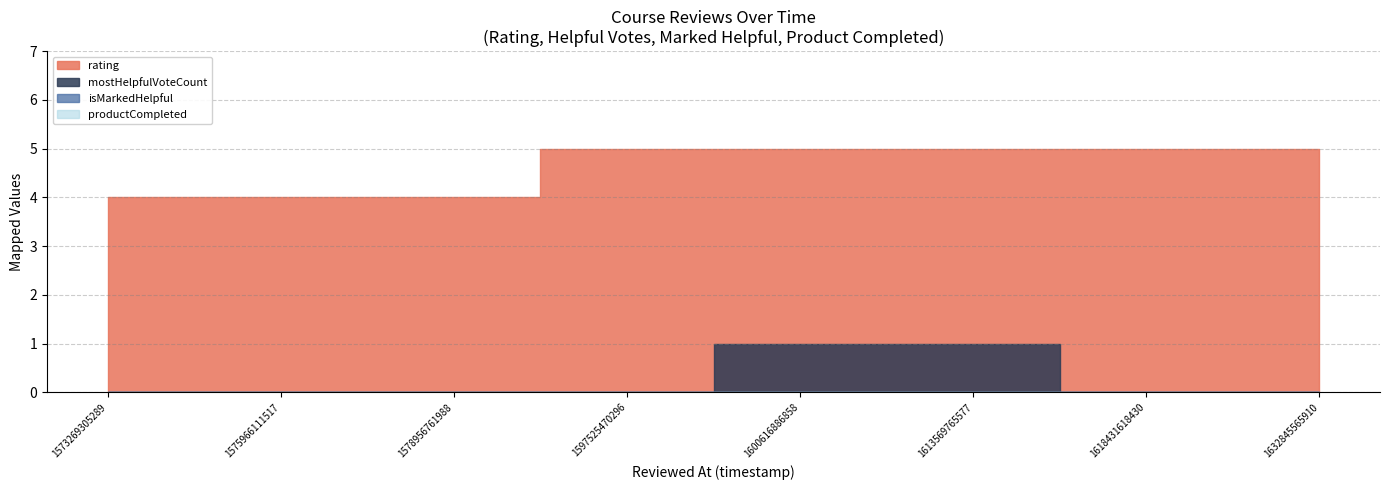

The value of productCompleted at 1600616886858 is 0. True or false?

True